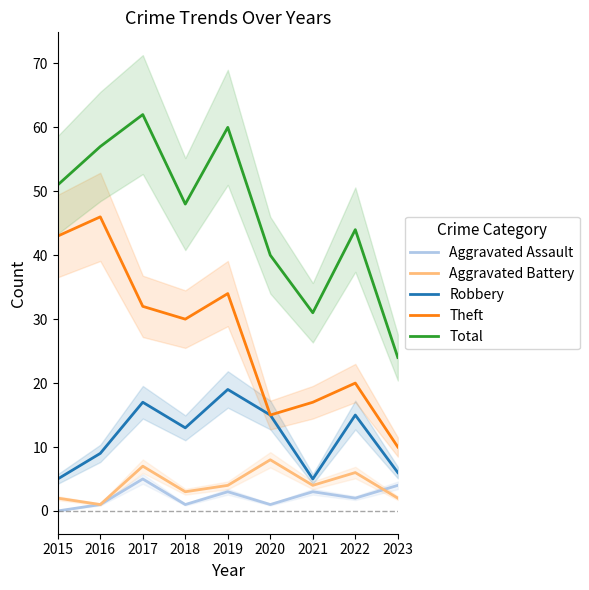

What value does the Aggravated Battery series have at 2021?

4